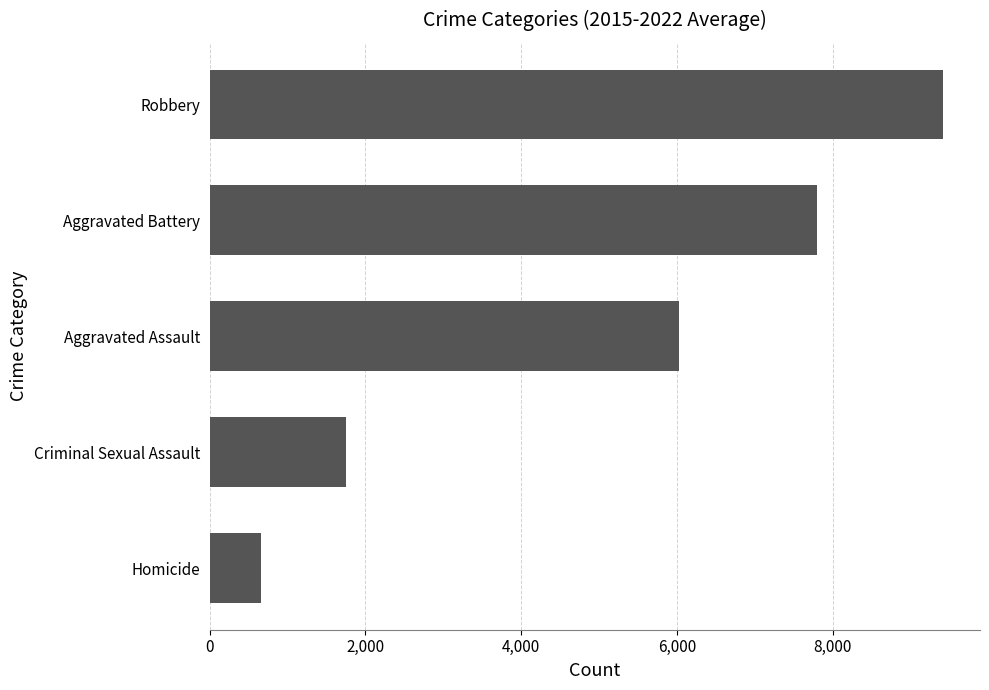

What value does the data have at Criminal Sexual Assault?

1754.9